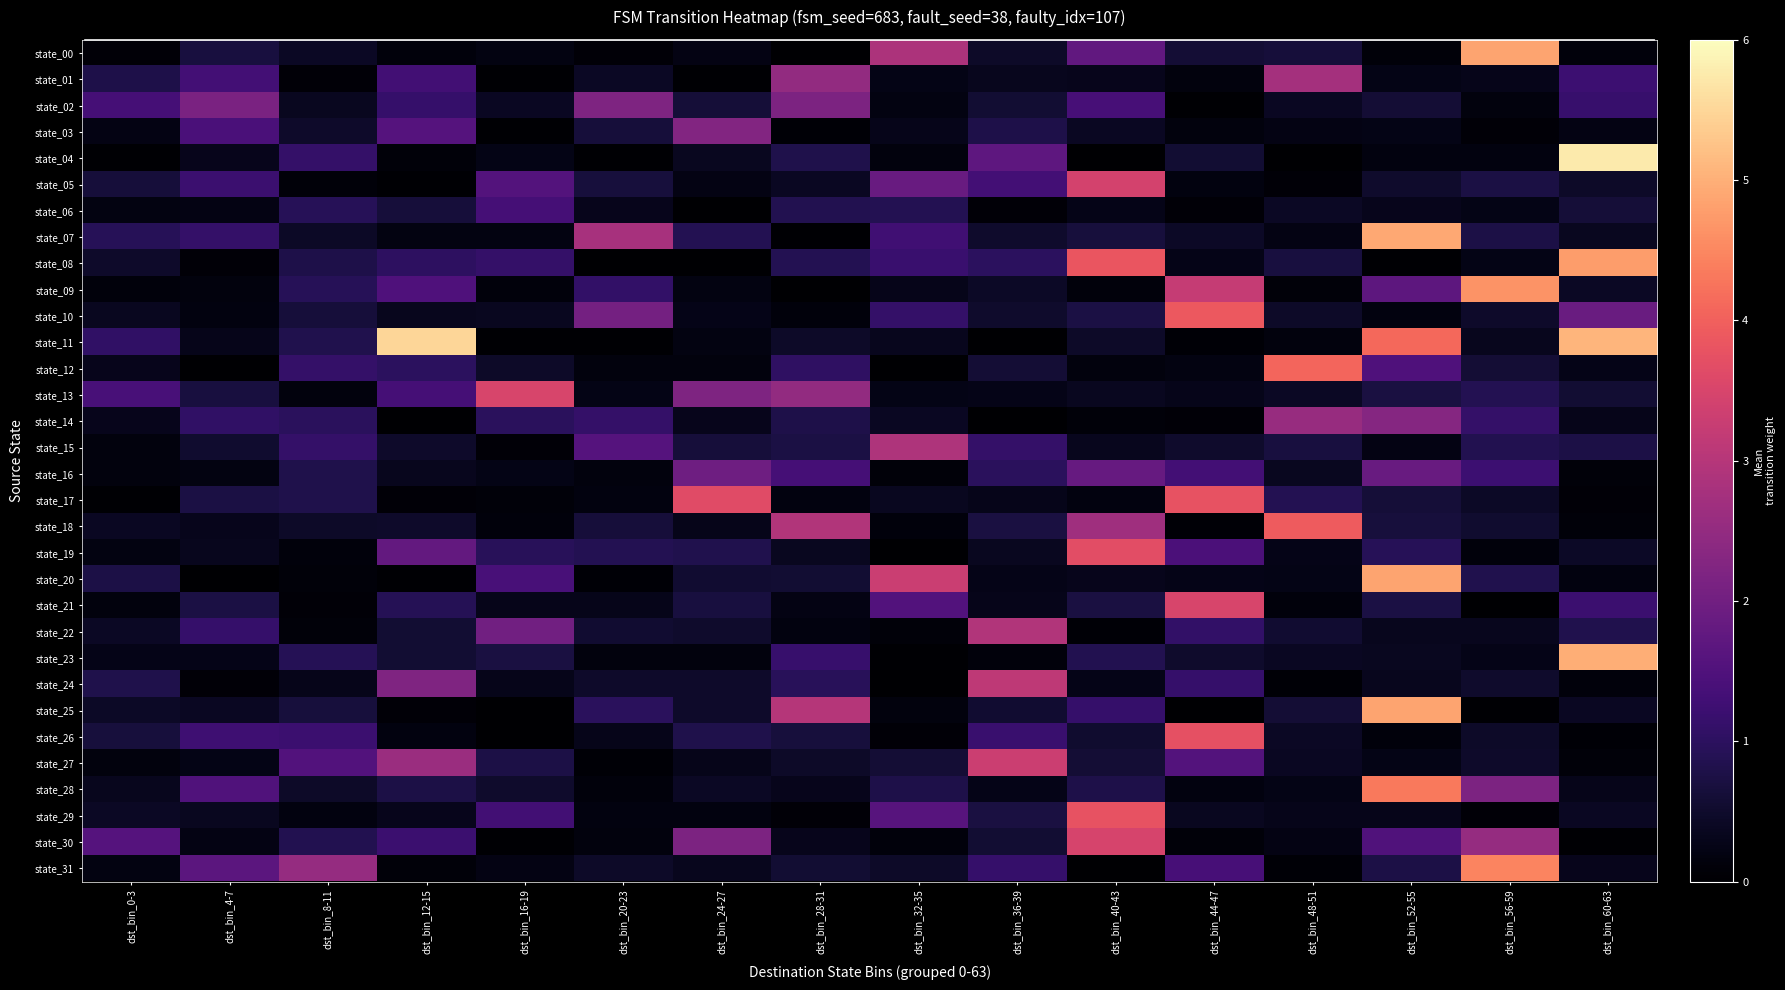

Reading right to left, extract all data points from this chart.

row_0: 0.1	4.9	0.1	0.6	0.6	1.8	0.5	2.9	0.0	0.2	0.1	0.2	0.1	0.4	0.7	0.1
row_1: 1.2	0.3	0.2	2.7	0.1	0.3	0.3	0.2	2.5	0.0	0.4	0.0	1.3	0.1	1.3	0.8
row_2: 1.2	0.2	0.6	0.4	0.0	1.4	0.6	0.2	2.2	0.6	2.2	0.4	1.1	0.4	2.1	1.4
row_3: 0.2	0.1	0.2	0.2	0.1	0.4	0.8	0.3	0.1	2.3	0.6	0.0	1.6	0.5	1.4	0.2
row_4: 5.8	0.2	0.2	0.0	0.6	0.0	1.7	0.2	0.8	0.4	0.0	0.2	0.1	1.1	0.3	0.0
row_5: 0.5	0.7	0.5	0.1	0.2	3.4	1.3	1.9	0.4	0.2	0.7	1.5	0.0	0.1	1.2	0.7
row_6: 0.6	0.2	0.3	0.4	0.1	0.3	0.1	0.9	0.9	0.0	0.3	1.3	0.6	0.9	0.2	0.2
row_7: 0.4	0.8	4.9	0.2	0.4	0.7	0.5	1.3	0.0	0.9	2.8	0.2	0.2	0.4	1.1	0.9
row_8: 4.8	0.2	0.0	0.7	0.3	3.8	1.0	1.2	0.9	0.0	0.0	1.1	1.0	0.8	0.1	0.5
row_9: 0.4	4.6	1.7	0.1	3.2	0.1	0.4	0.3	0.0	0.2	1.1	0.1	1.5	0.9	0.2	0.1
row_10: 1.9	0.5	0.2	0.5	3.9	0.7	0.5	1.1	0.1	0.3	2.0	0.4	0.3	0.7	0.2	0.4
row_11: 5.1	0.3	4.1	0.1	0.1	0.5	0.0	0.3	0.5	0.2	0.0	0.0	5.5	0.8	0.3	1.1
row_12: 0.3	0.6	1.5	4.1	0.2	0.1	0.6	0.0	1.0	0.1	0.2	0.5	1.0	1.1	0.0	0.3
row_13: 0.6	0.9	0.7	0.4	0.3	0.4	0.3	0.3	2.5	2.2	0.2	3.5	1.3	0.2	0.7	1.4
row_14: 0.3	1.1	2.3	2.6	0.1	0.1	0.0	0.4	0.8	0.3	1.1	1.0	0.0	1.0	1.1	0.3
row_15: 0.8	0.9	0.2	0.7	0.5	0.3	1.1	2.9	0.7	0.6	1.6	0.1	0.5	1.1	0.5	0.2
row_16: 0.1	1.2	1.9	0.4	1.3	1.8	1.0	0.1	1.3	2.0	0.1	0.3	0.3	0.8	0.2	0.2
row_17: 0.1	0.4	0.6	0.9	3.8	0.2	0.3	0.4	0.2	3.6	0.2	0.1	0.1	0.8	0.7	0.0
row_18: 0.1	0.5	0.7	3.9	0.1	2.7	0.7	0.1	2.9	0.3	0.6	0.1	0.5	0.5	0.3	0.4
row_19: 0.4	0.1	0.9	0.3	1.4	3.7	0.4	0.0	0.4	0.8	0.9	1.0	1.8	0.1	0.3	0.2
row_20: 0.2	0.8	4.9	0.2	0.3	0.3	0.3	3.3	0.6	0.5	0.1	1.4	0.0	0.1	0.0	0.8
row_21: 1.2	0.0	0.7	0.1	3.5	0.7	0.3	1.5	0.2	0.7	0.3	0.3	0.9	0.1	0.7	0.2
row_22: 0.8	0.3	0.3	0.6	1.1	0.1	2.9	0.1	0.2	0.5	0.6	2.0	0.6	0.1	1.1	0.4
row_23: 5.0	0.3	0.4	0.4	0.5	0.8	0.1	0.0	1.2	0.1	0.2	0.7	0.6	0.9	0.3	0.3
row_24: 0.1	0.5	0.3	0.1	1.1	0.3	3.1	0.0	0.9	0.5	0.5	0.3	2.2	0.3	0.1	0.8
row_25: 0.4	0.0	4.9	0.6	0.0	1.1	0.5	0.1	3.0	0.5	1.0	0.0	0.1	0.7	0.4	0.4
row_26: 0.1	0.5	0.1	0.4	3.7	0.5	1.2	0.1	0.7	0.8	0.3	0.0	0.2	1.2	1.2	0.7
row_27: 0.1	0.5	0.3	0.4	1.6	0.6	3.3	0.6	0.5	0.3	0.1	0.8	2.6	1.5	0.3	0.1
row_28: 0.3	2.2	4.3	0.2	0.2	0.8	0.3	0.8	0.3	0.4	0.1	0.5	0.8	0.5	1.5	0.3
row_29: 0.4	0.1	0.3	0.3	0.4	3.8	0.7	1.6	0.1	0.2	0.2	1.3	0.3	0.2	0.4	0.4
row_30: 0.0	2.5	1.5	0.2	0.1	3.5	0.6	0.1	0.3	2.2	0.1	0.0	1.2	0.9	0.2	1.6
row_31: 0.3	4.5	0.8	0.1	1.4	0.0	1.1	0.5	0.6	0.3	0.5	0.2	0.1	2.5	1.7	0.2